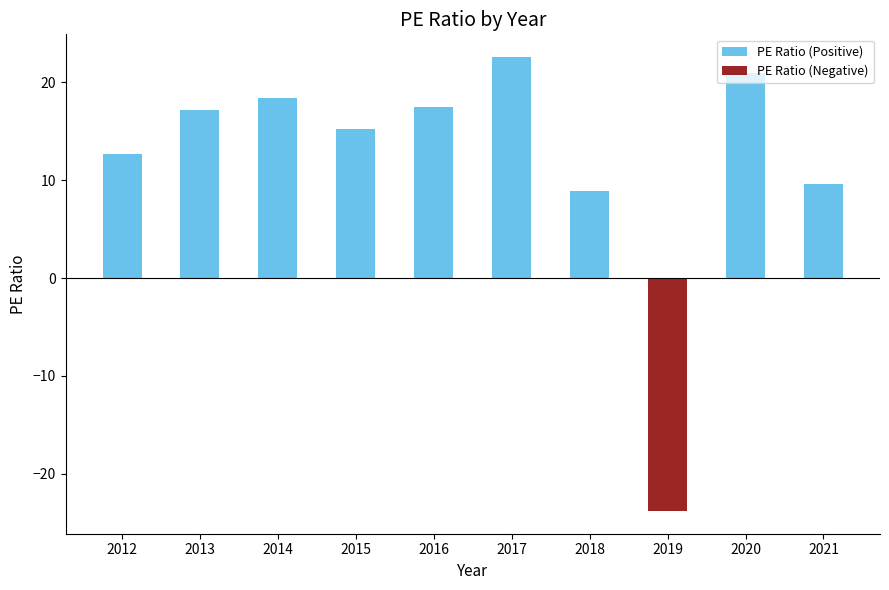

True or false: PE Ratio (Positive) has a value of 21.0 at 2020.

True